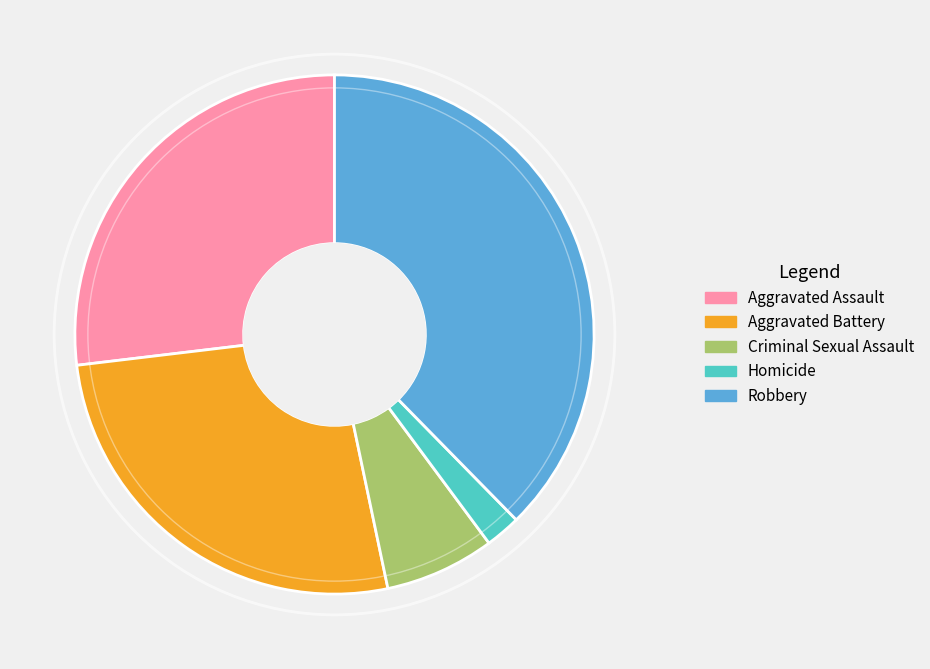

Between Homicide and Robbery, which is larger?

Robbery